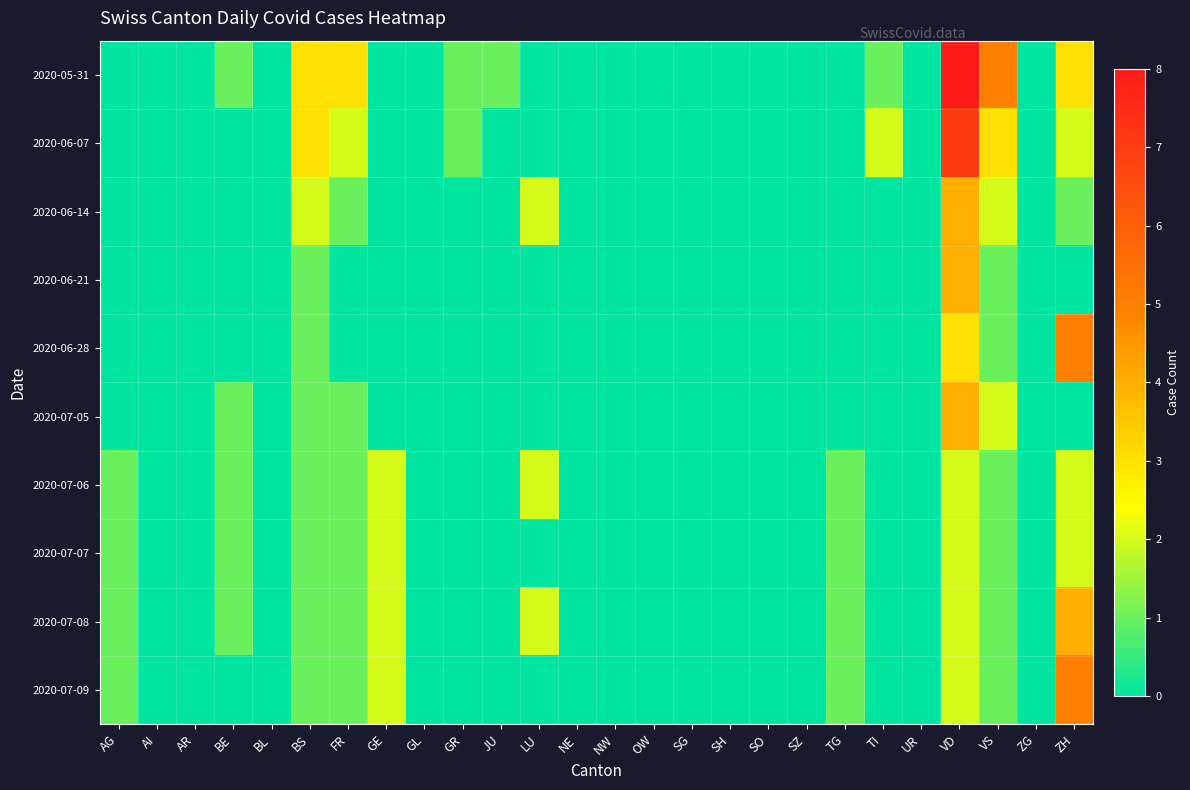

Count the number of categories in the chart.

26